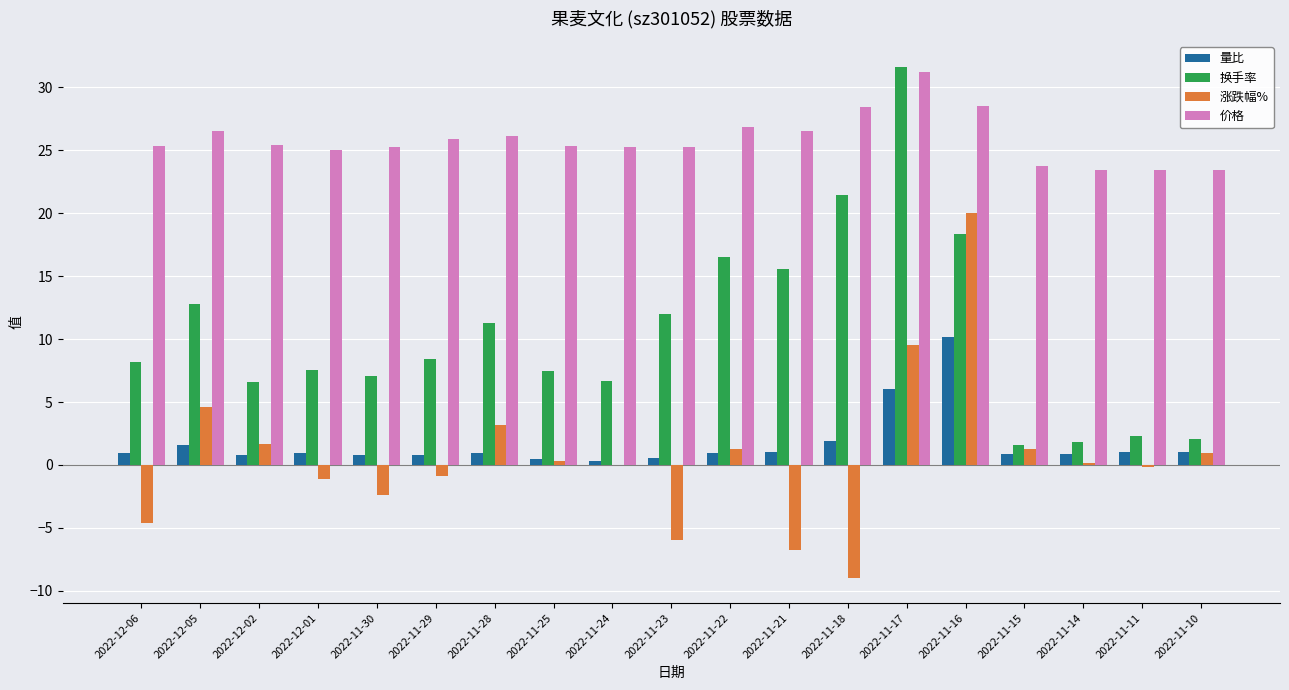

Which series changed the most between 2022-12-06 and 2022-11-17?

换手率